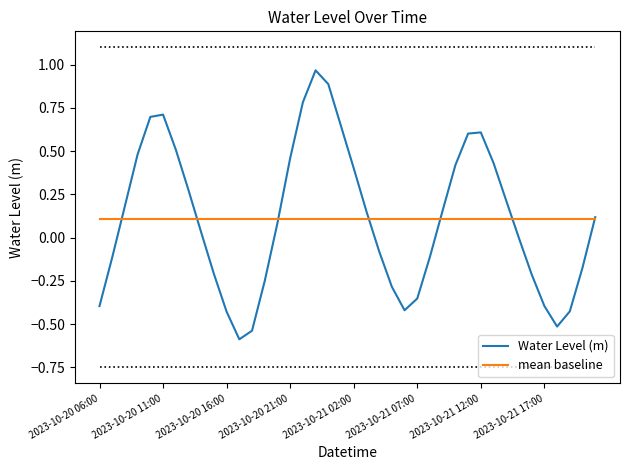

List the series in order of their peak value, lowest first.

mean baseline, Water Level (m)